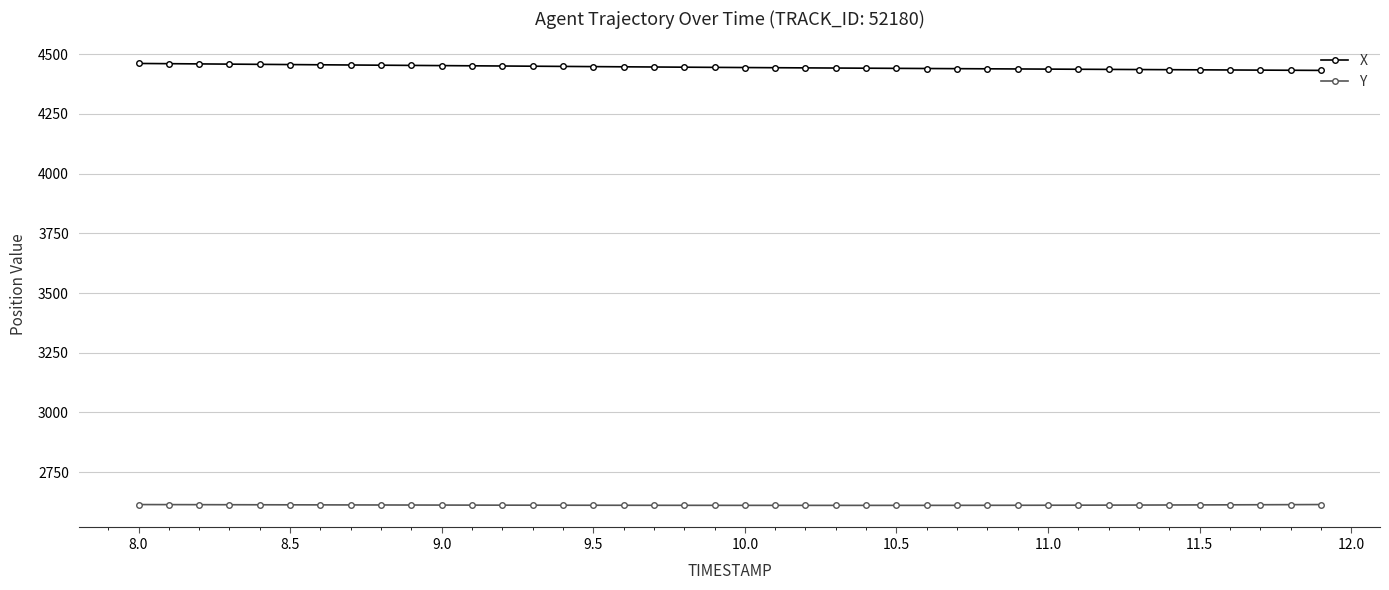

True or false: X and Y cross at least once.

False